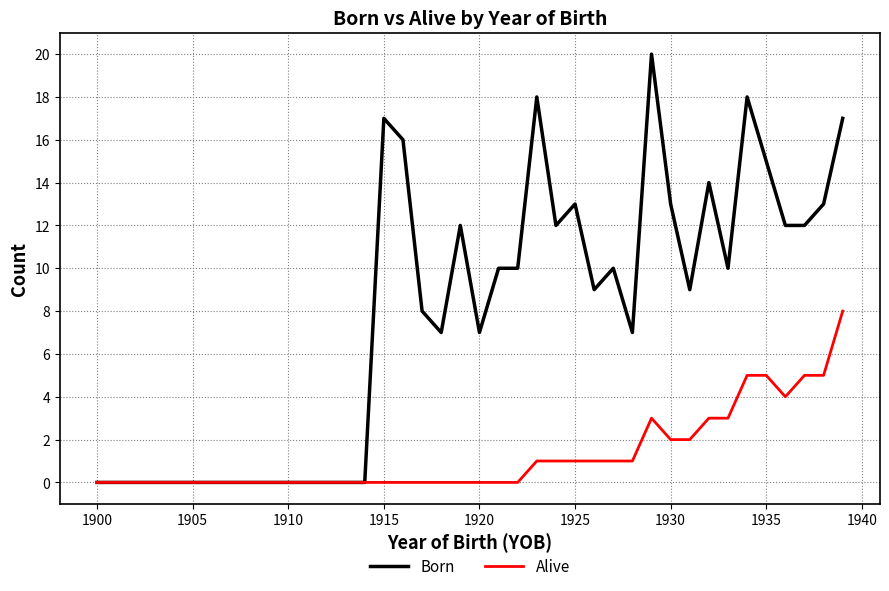

What is the maximum value shown in the chart?

20